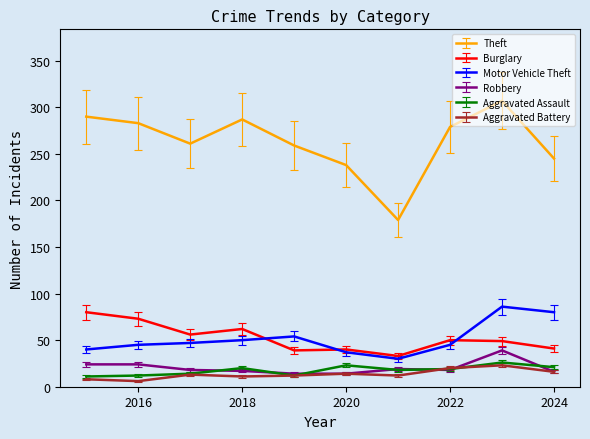

What is the lowest value of the Aggravated Assault series?

11